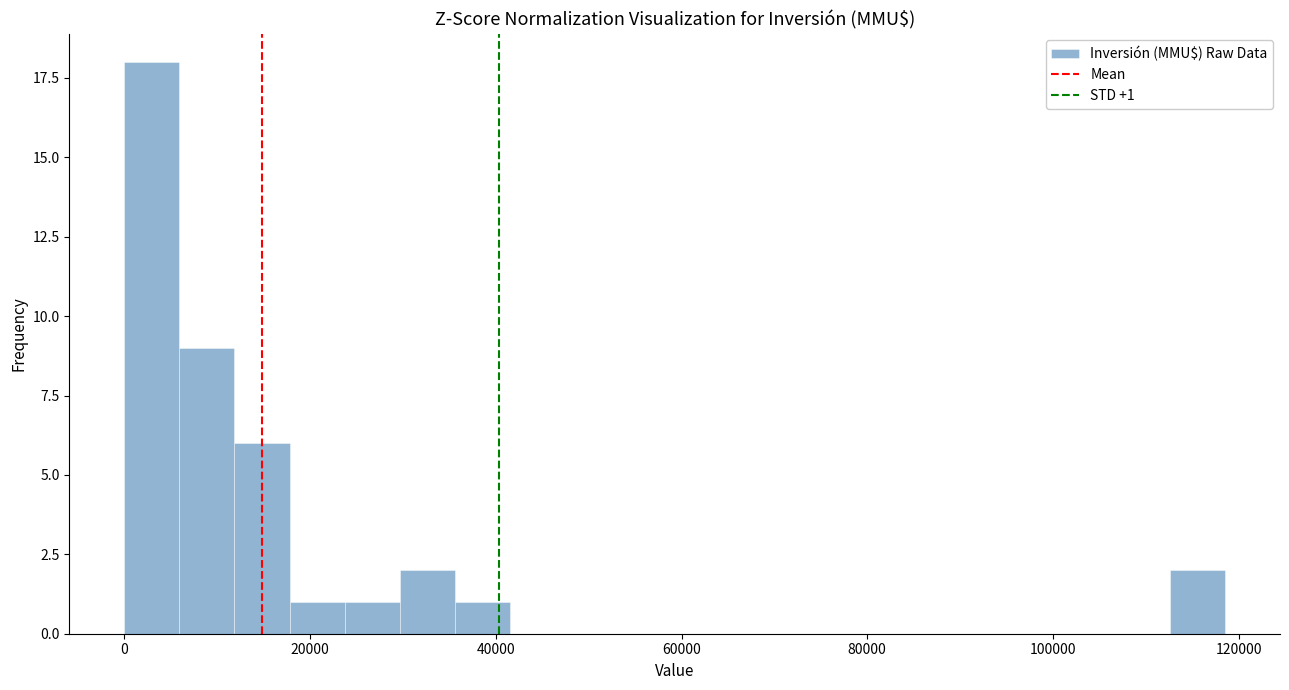

Around what value on the x-axis is the tallest bar? Give the approximate position of its centre, as read against the axis.

2000